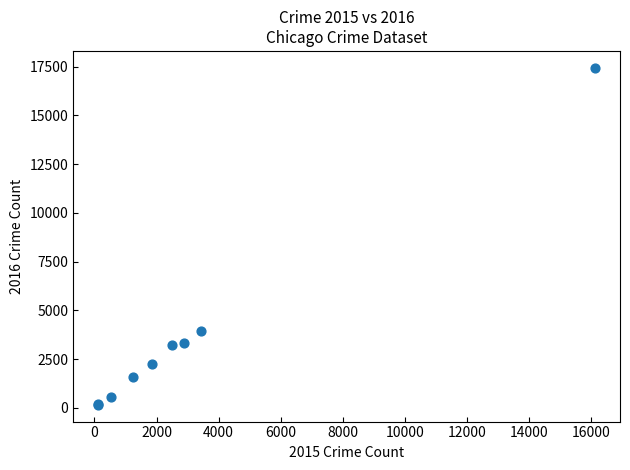

What Y value in the scatter plot is closest to 8800?

3957